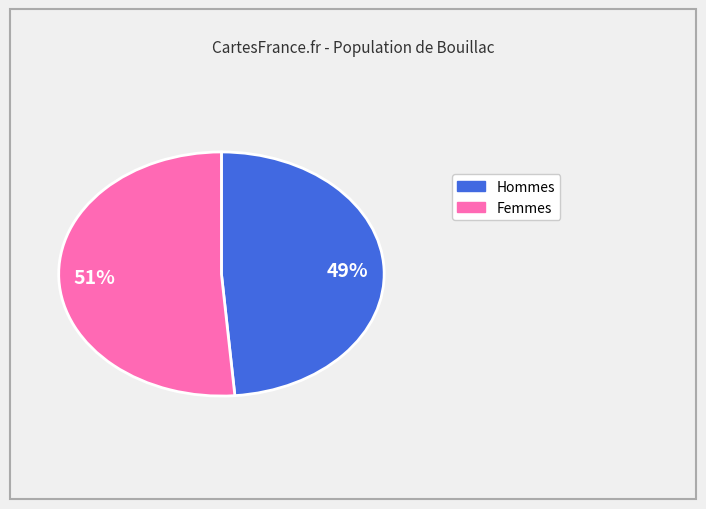

The Hommes slice represents 49% of the pie. True or false?

True